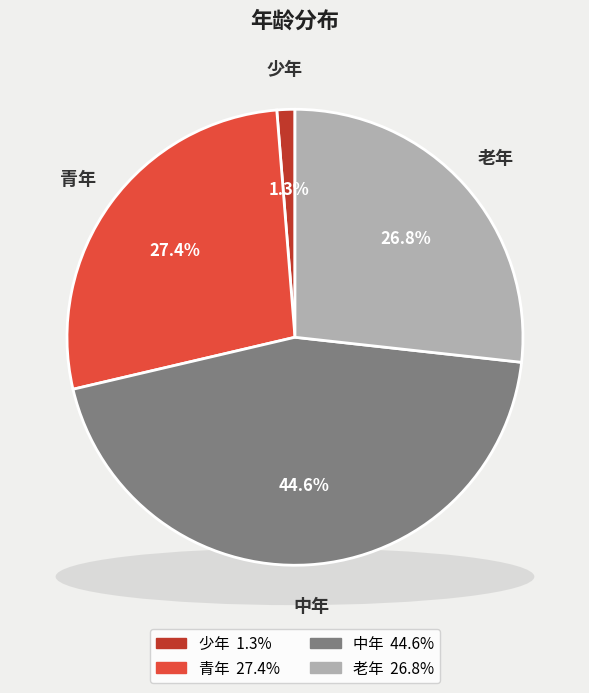

How many segments does this pie chart have?

4